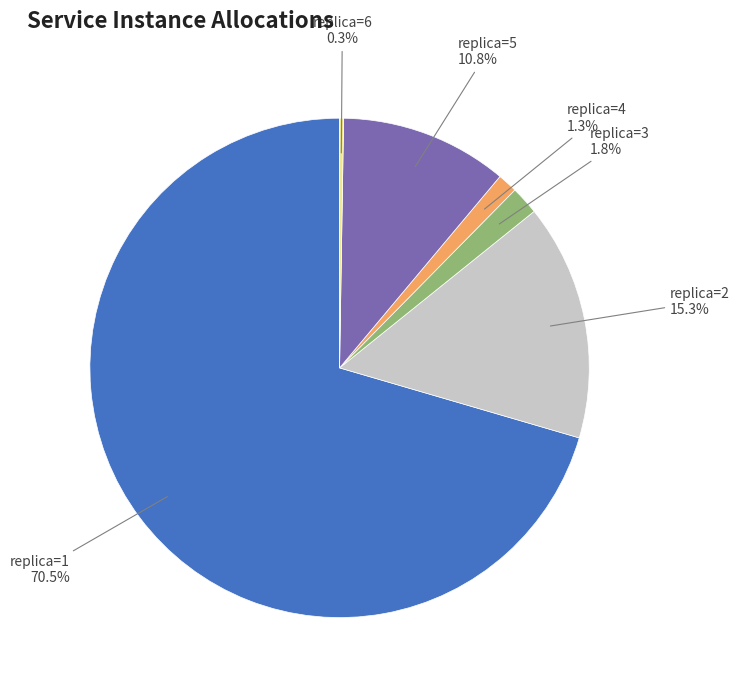

Does any single category account for the majority?

Yes